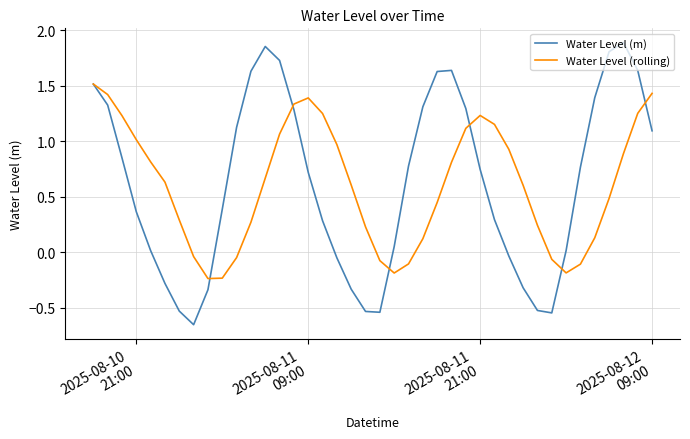

Rank the series by their maximum value, from highest to lowest.

Water Level (m), Water Level (rolling)